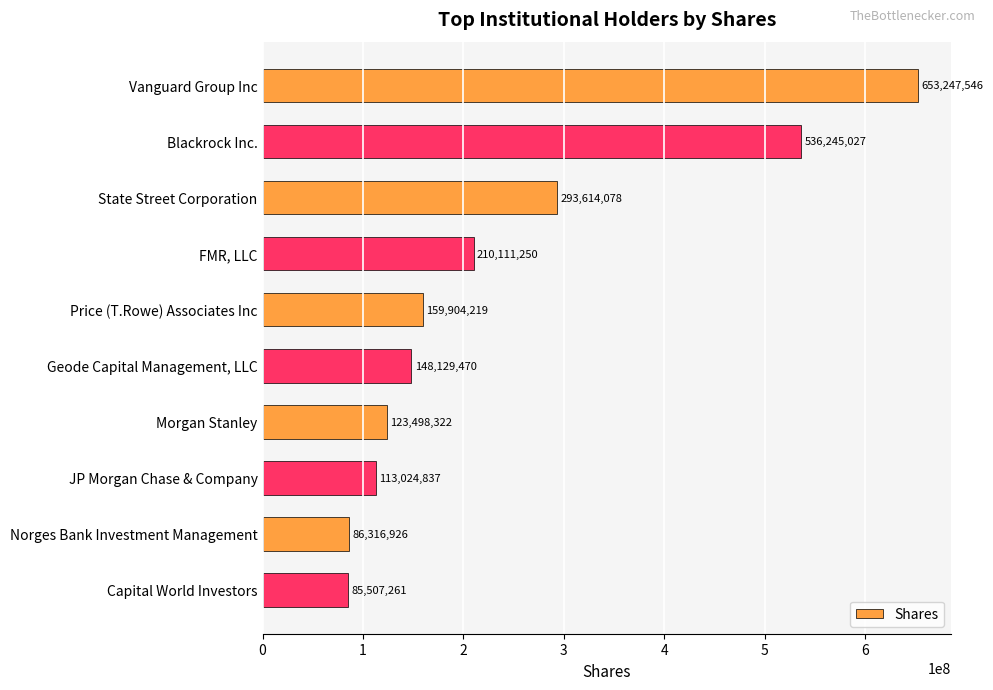

What is the ratio of the value at JP Morgan Chase & Company to the value at Price (T.Rowe) Associates Inc?

0.7